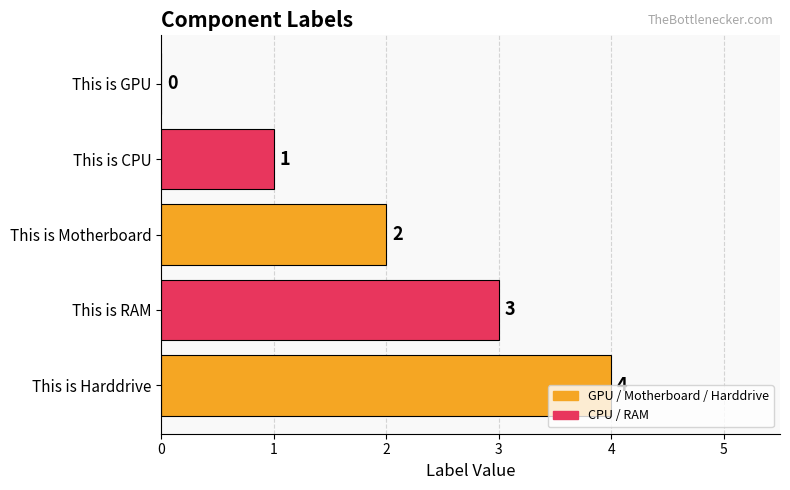

At which label is the value closest to 2?

This is Motherboard